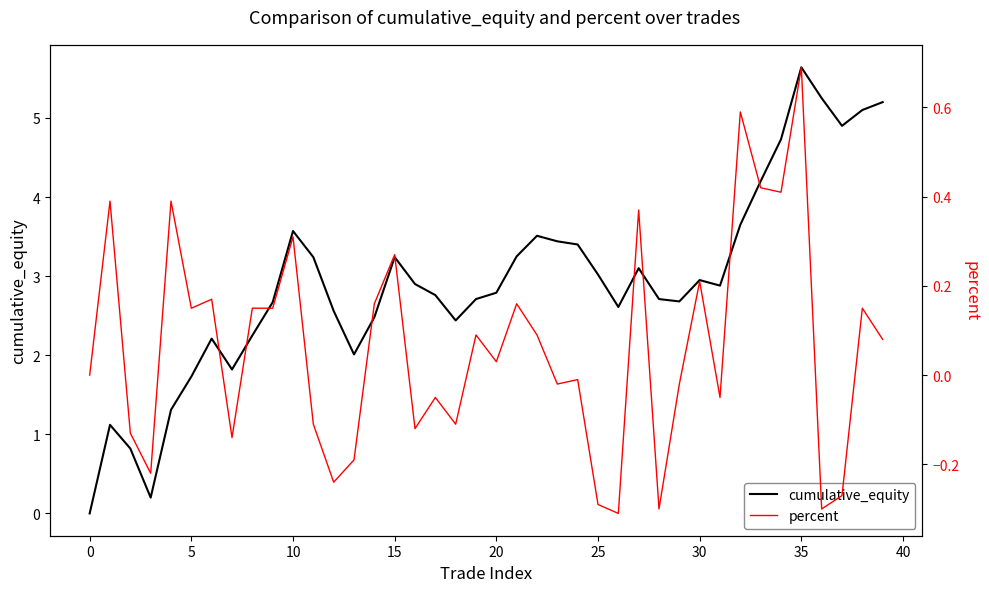

What is the highest value of the cumulative_equity series?

5.6